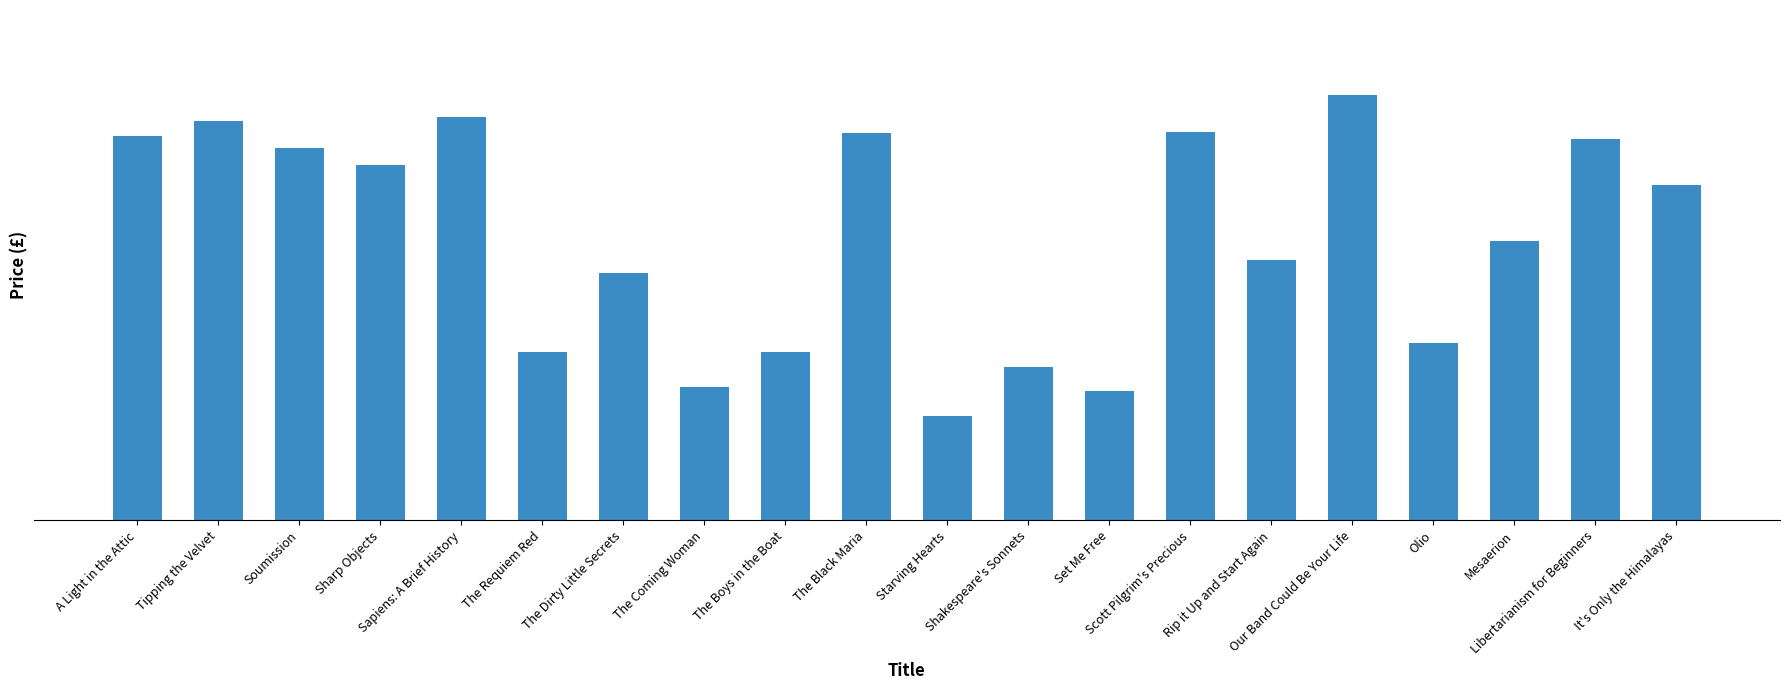

Approximately how many times larger is the value at Scott Pilgrim's Precious compared to Set Me Free?

3.0